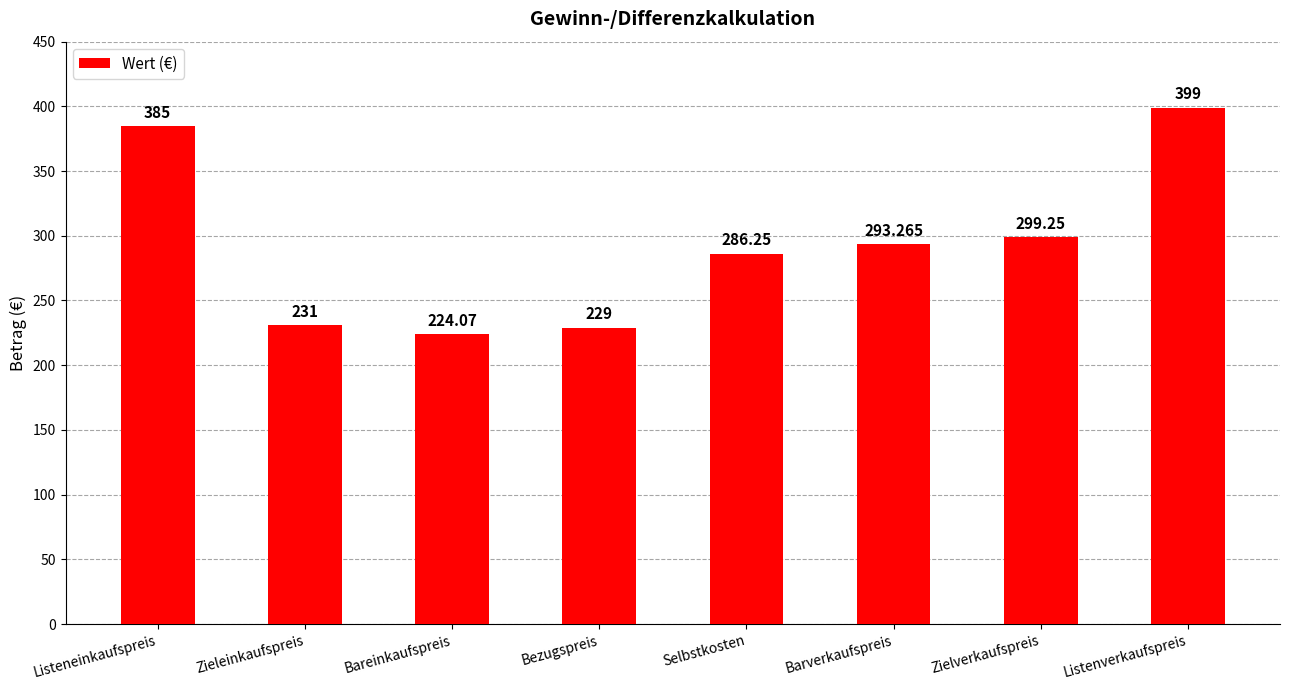

List the labels in order of value, largest first.

Listenverkaufspreis, Listeneinkaufspreis, Zielverkaufspreis, Barverkaufspreis, Selbstkosten, Zieleinkaufspreis, Bezugspreis, Bareinkaufspreis